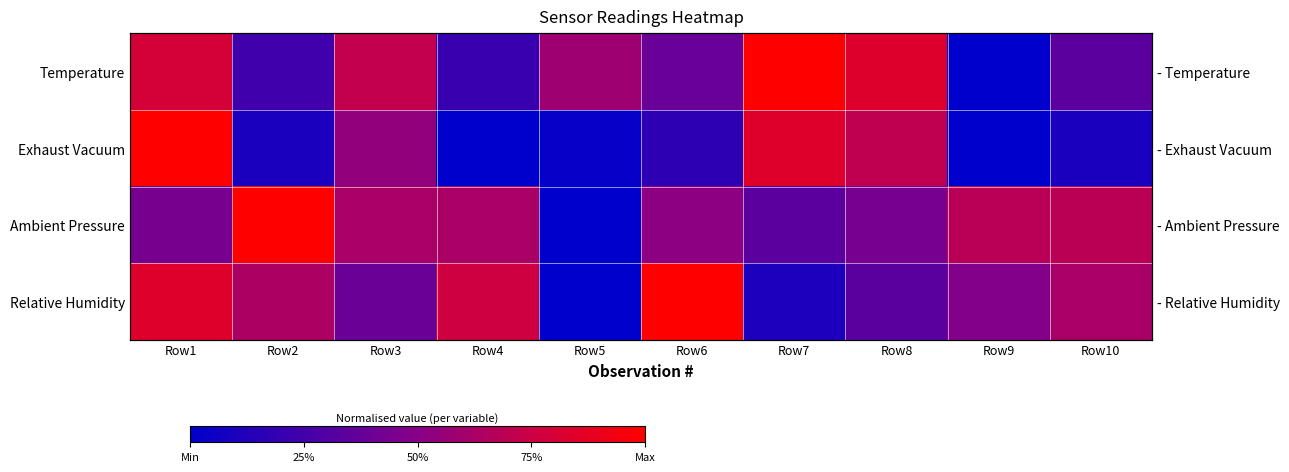

What is the maximum value shown in the chart?

1.0